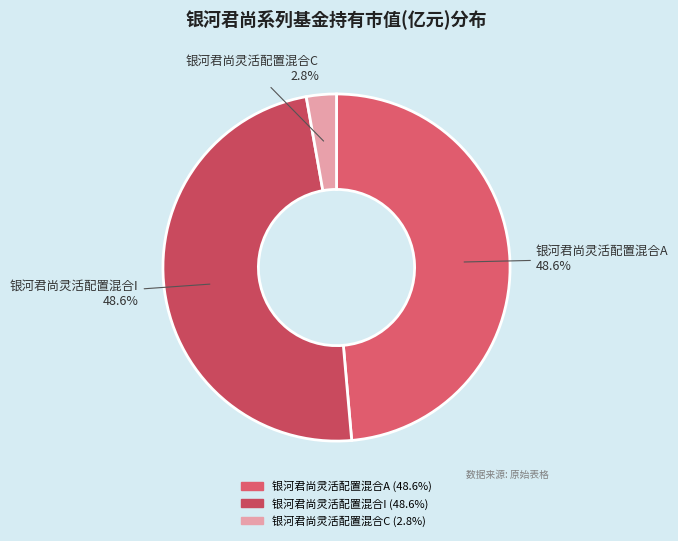

Which slice is the smallest?

银河君尚灵活配置混合C